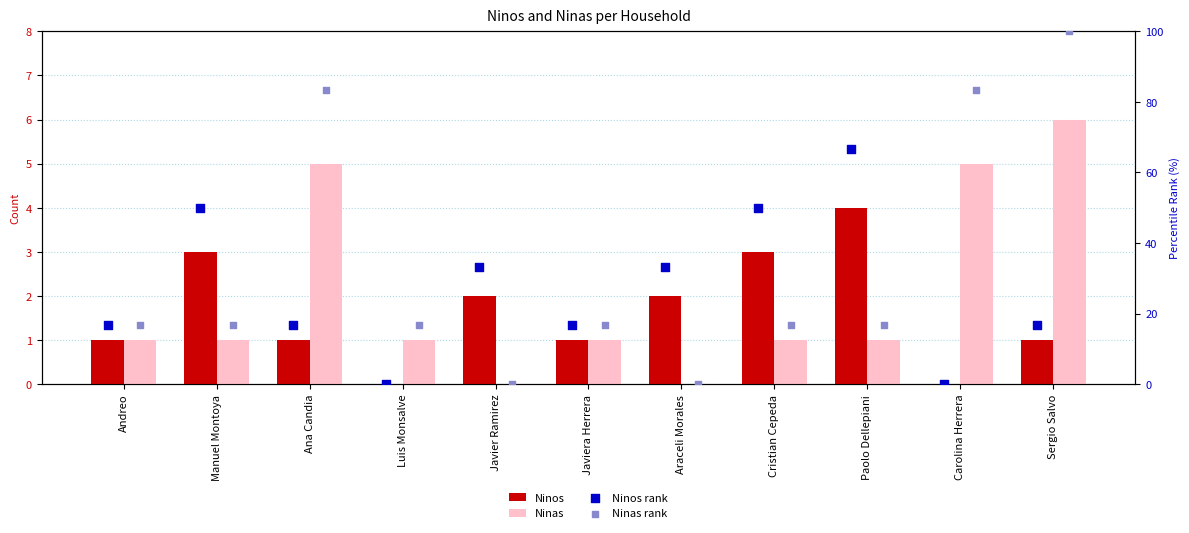

What is the total value across all series at Javier Ramirez?

35.3